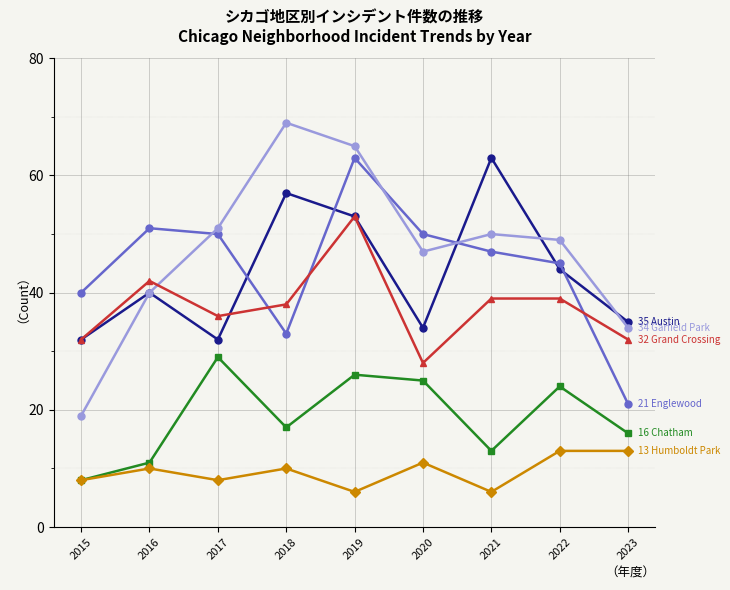

What is the total value across all series at 2023?

151